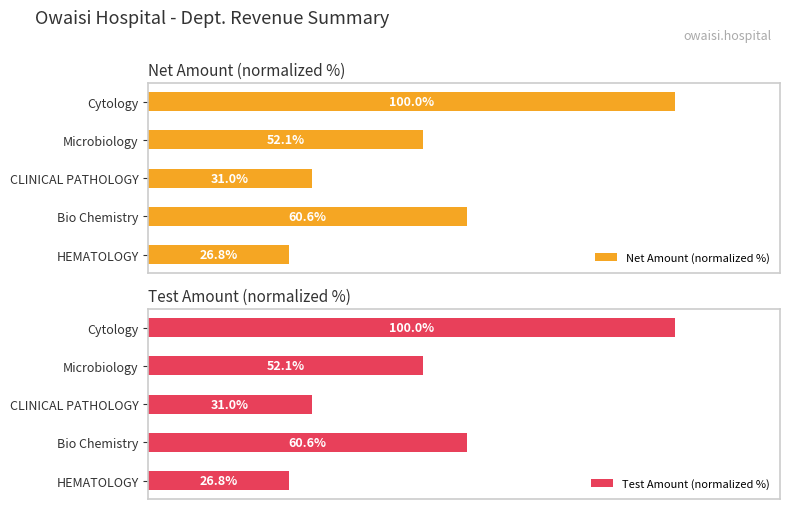

What are all the series names shown in the legend?

Net Amount (normalized %), Test Amount (normalized %)